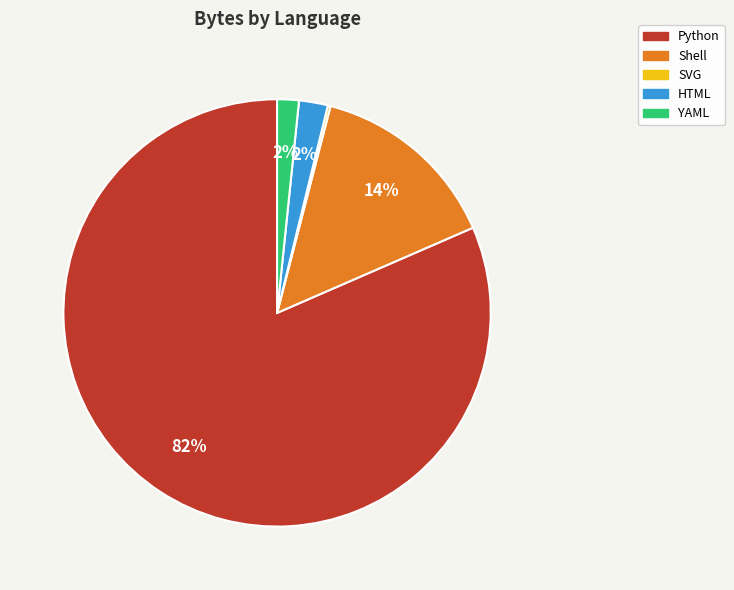

To the nearest percent, what is the combined percentage of Python and Shell?

96%